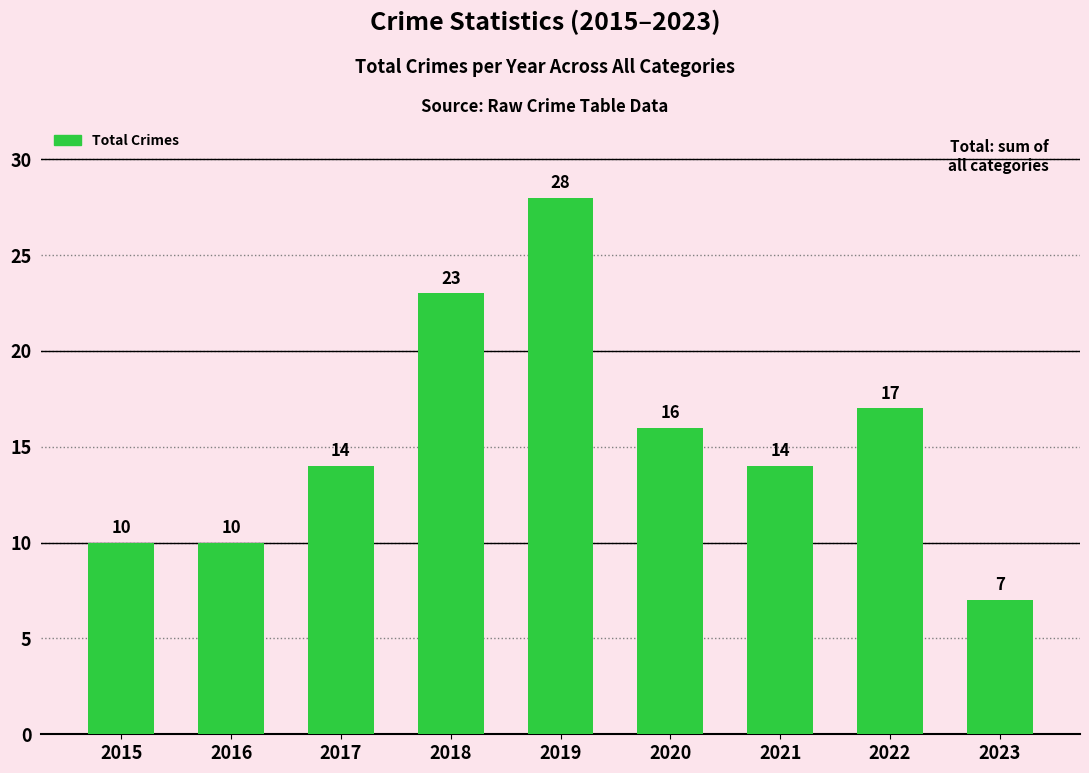

Is it true that the value at 2015 is 13?

False